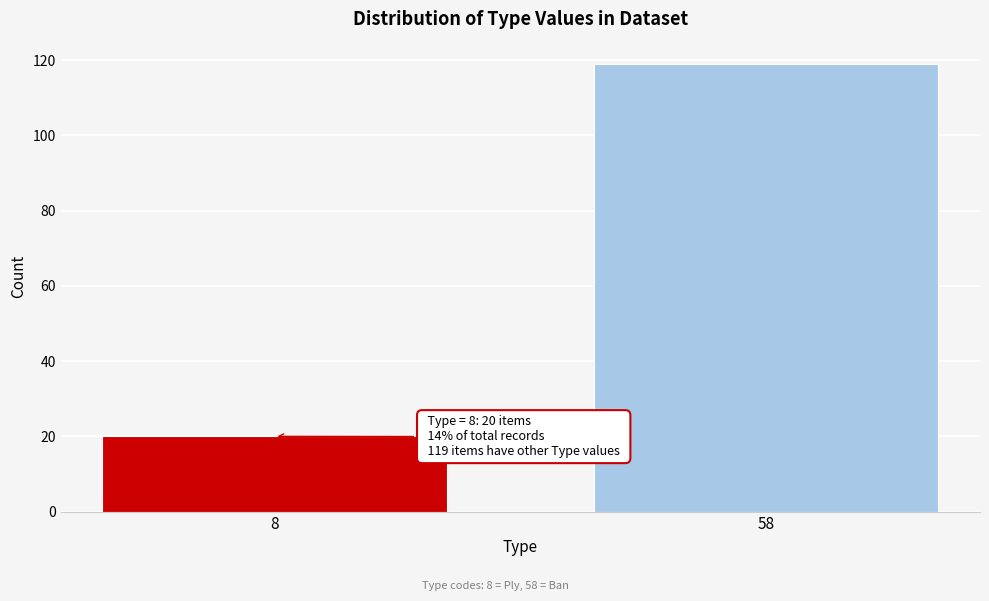

Reading left to right, extract all data points from this chart.

8=20	58=119